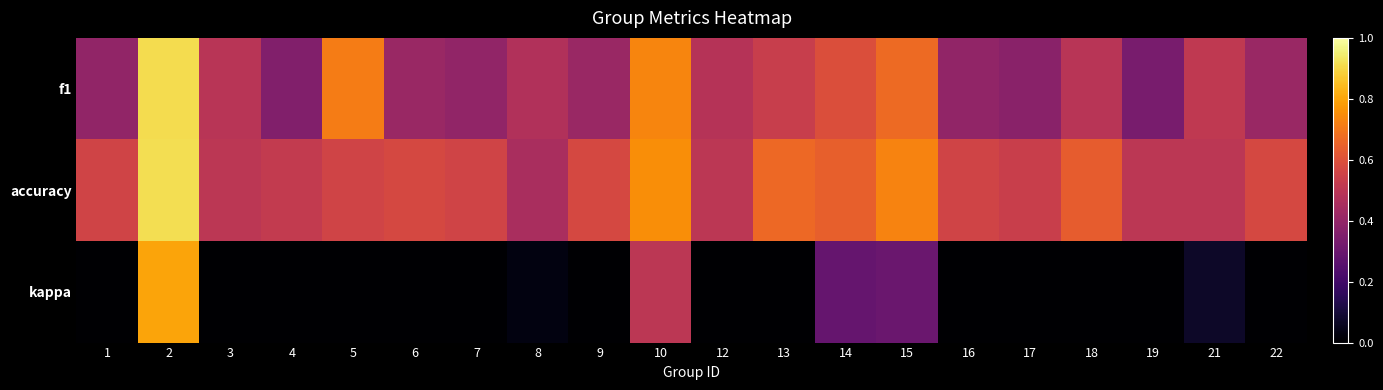

Count the number of data series in this chart.

3